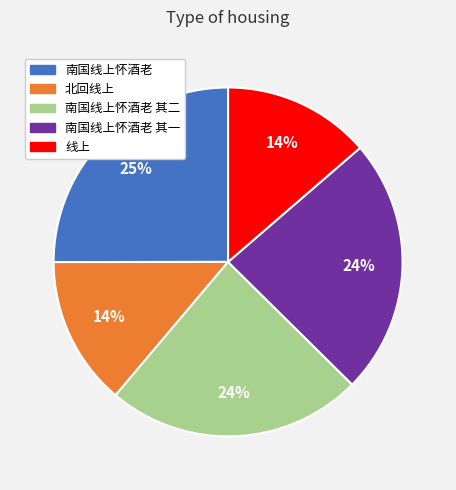

Does any single category account for the majority?

No